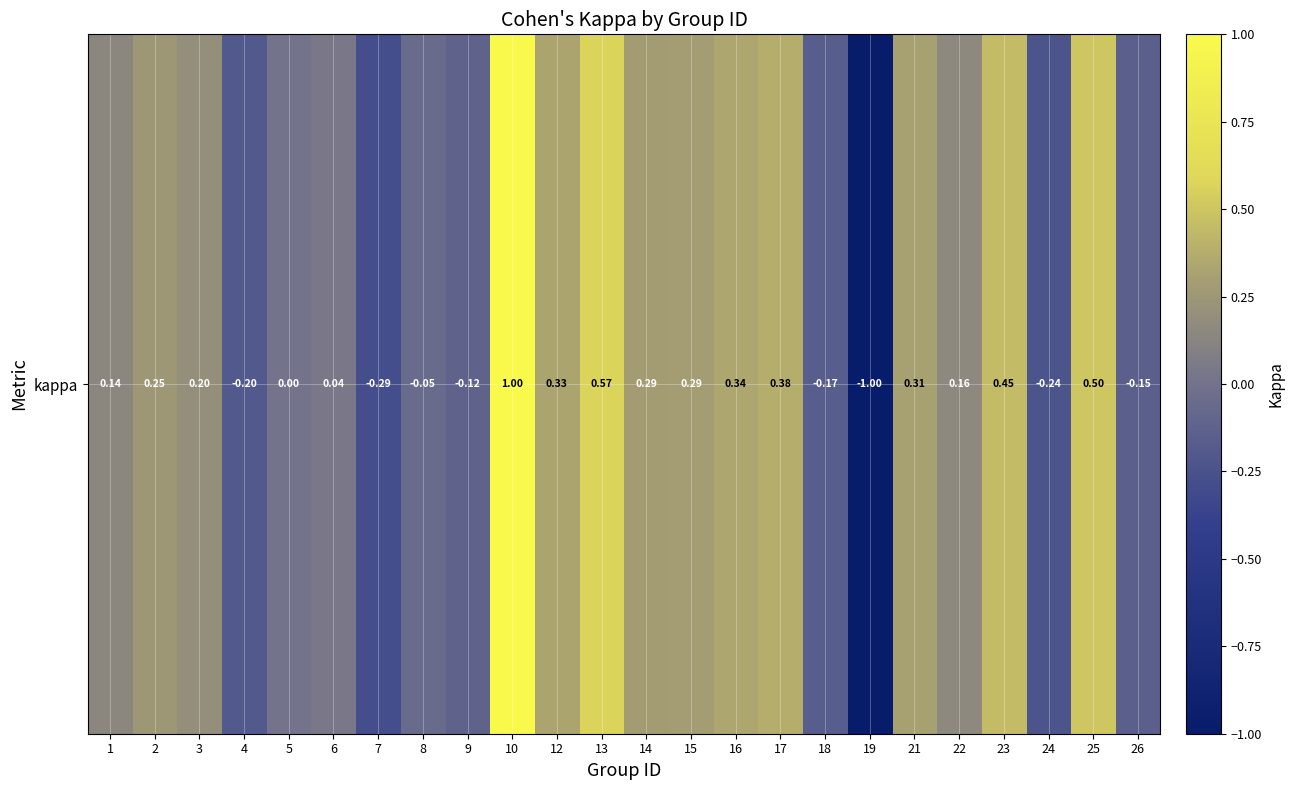

Where is the data nearest to the value 0?

5